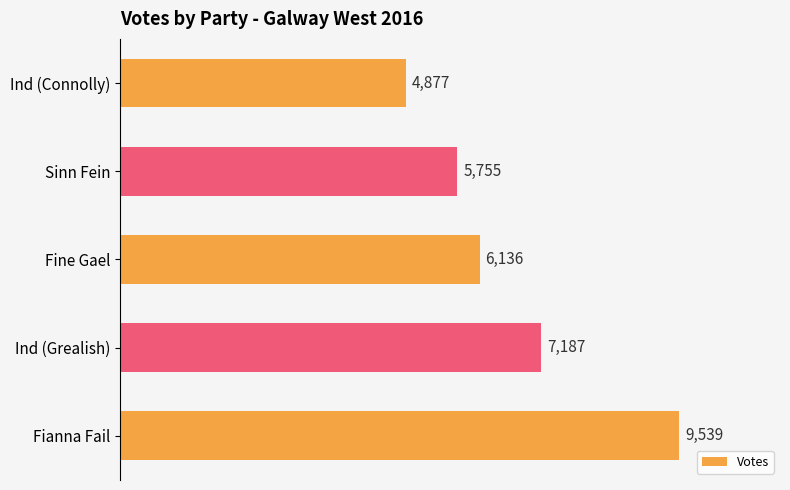

How many bars are there in total?

5